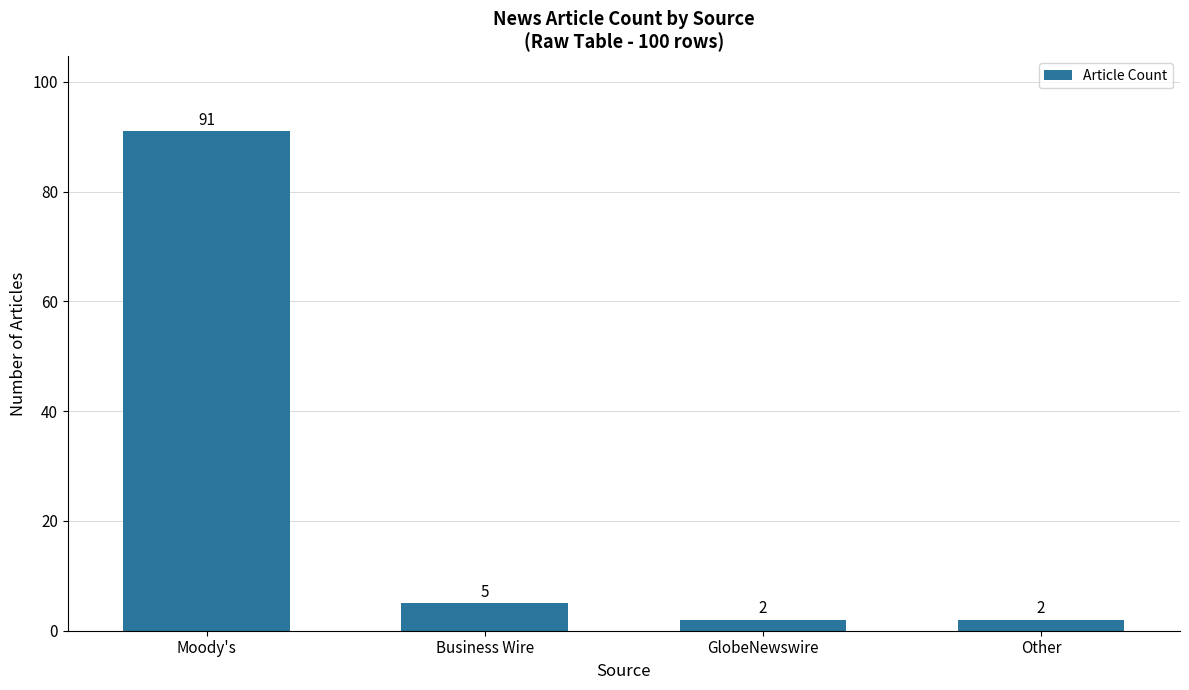

Where is the data nearest to the value 46?

Business Wire